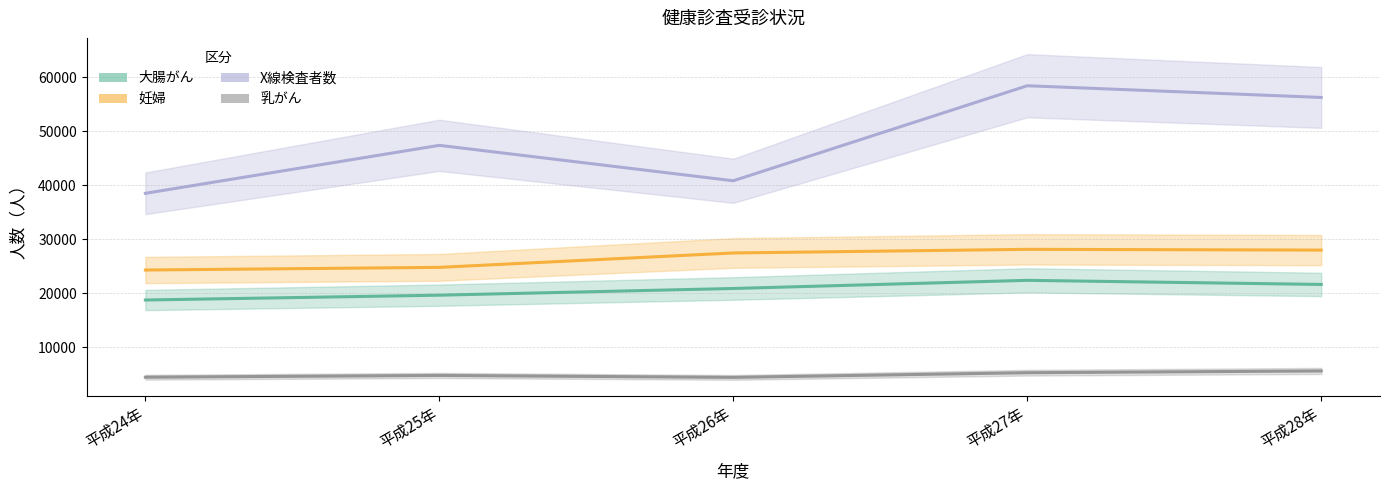

What are all the series names shown in the legend?

大腸がん, 妊婦, X線検査者数, 乳がん